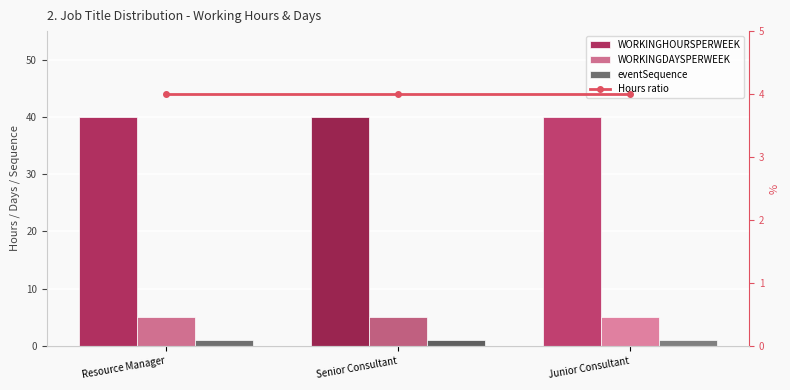

Which category has the lowest value in the eventSequence series?

Resource Manager